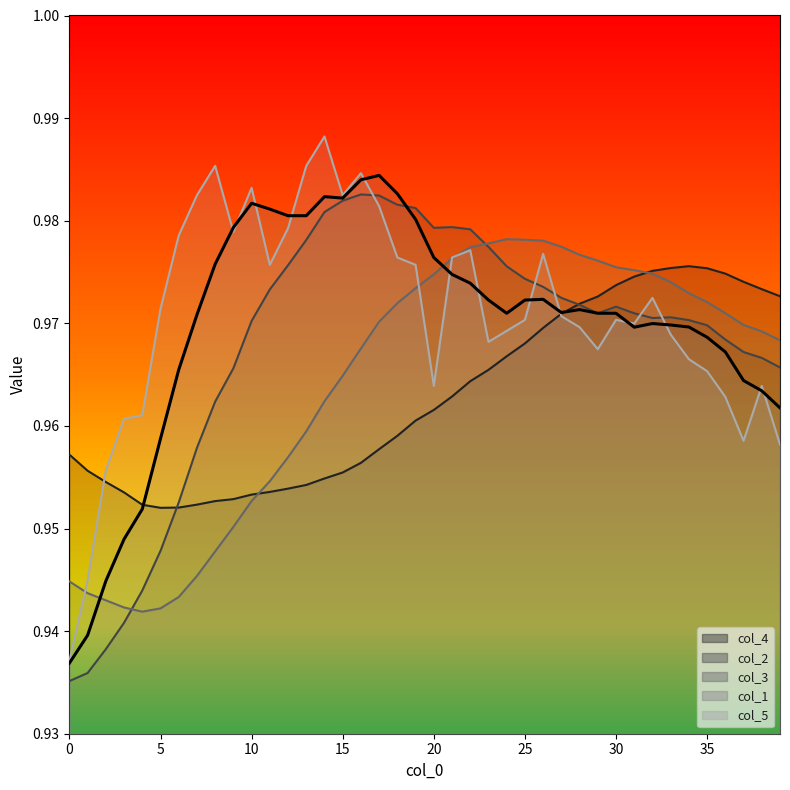

The value of col_2 at 32 is 0.7. True or false?

False